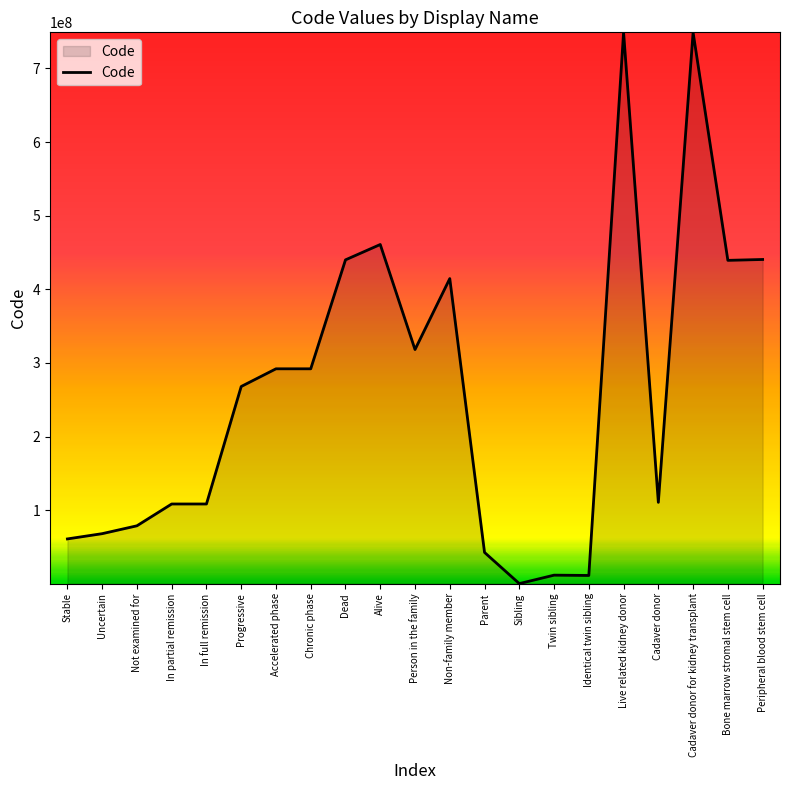

What is the sum of all values?

5465133284.0